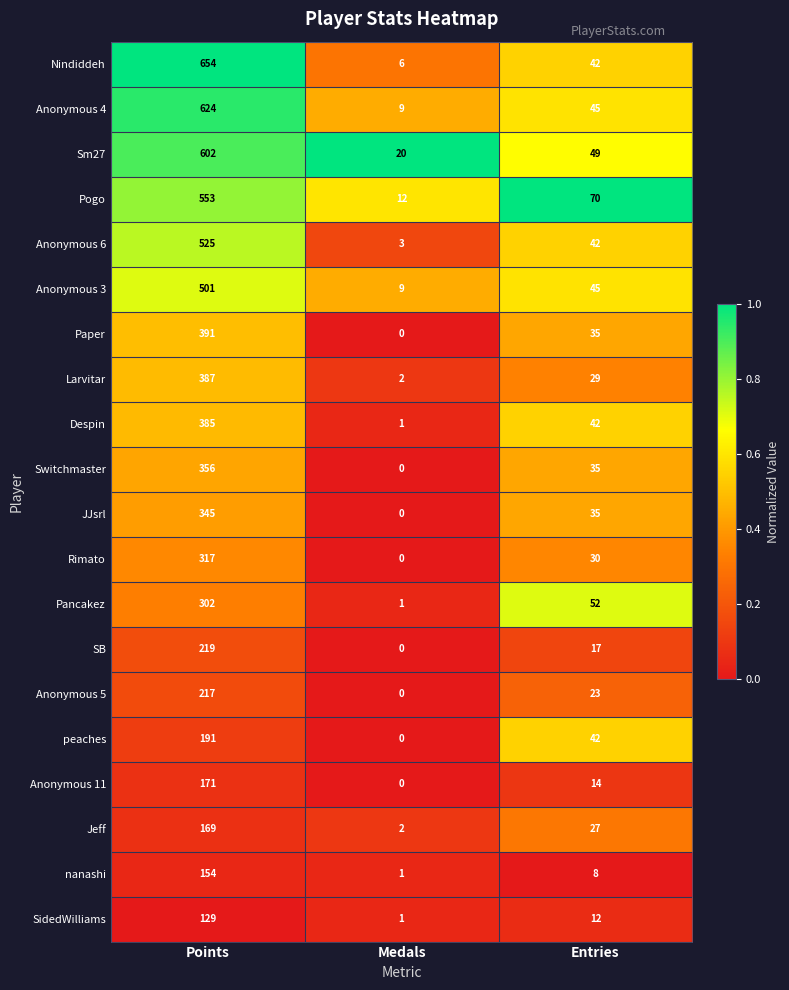

The Anonymous 4 series shows 9 at Medals. True or false?

True